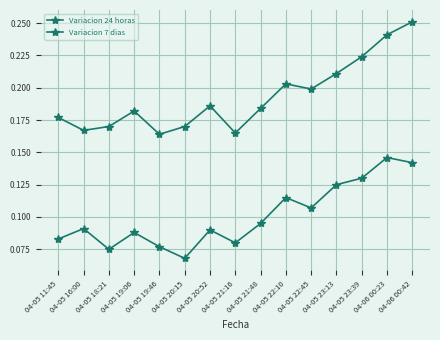

What is the sum of the Variacion 24 horas values at 04-05 22:45 and 04-05 20:15?

0.2